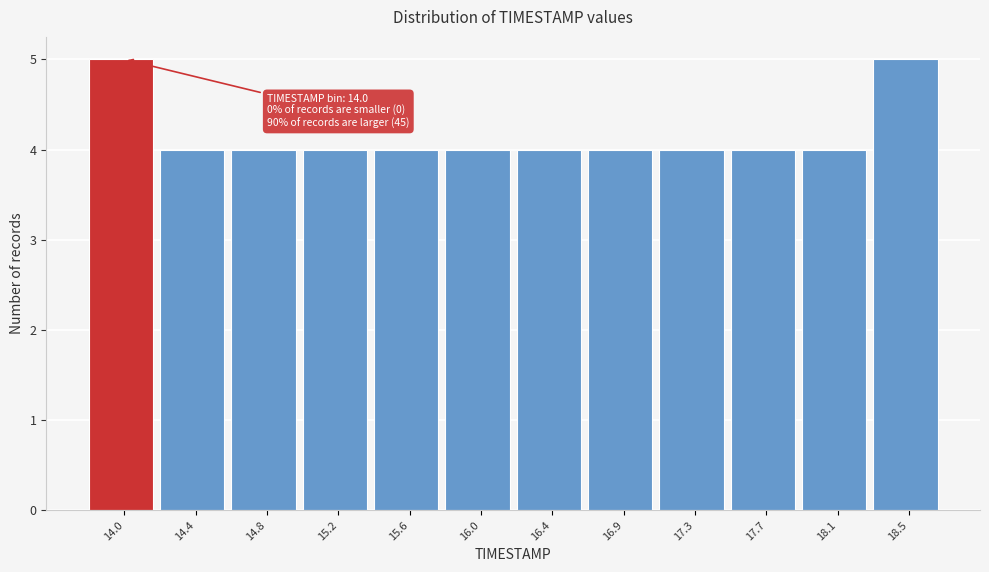

Reading right to left, list all the values displayed in this chart.

18.5=5	18.1=4	17.7=4	17.3=4	16.9=4	16.4=4	16.0=4	15.6=4	15.2=4	14.8=4	14.4=4	14.0=5